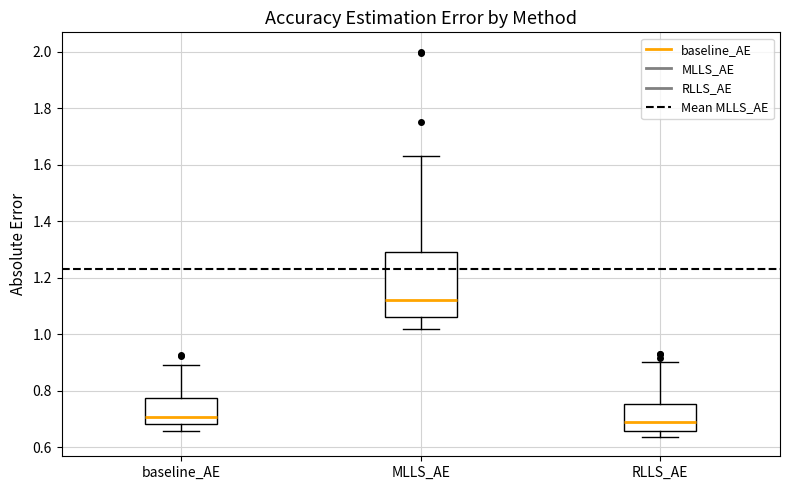

Where is the upper edge of the box for RLLS_AE on the y-axis? The values are not printed on the chart, so give them approximately, as read against the axis.

0.76